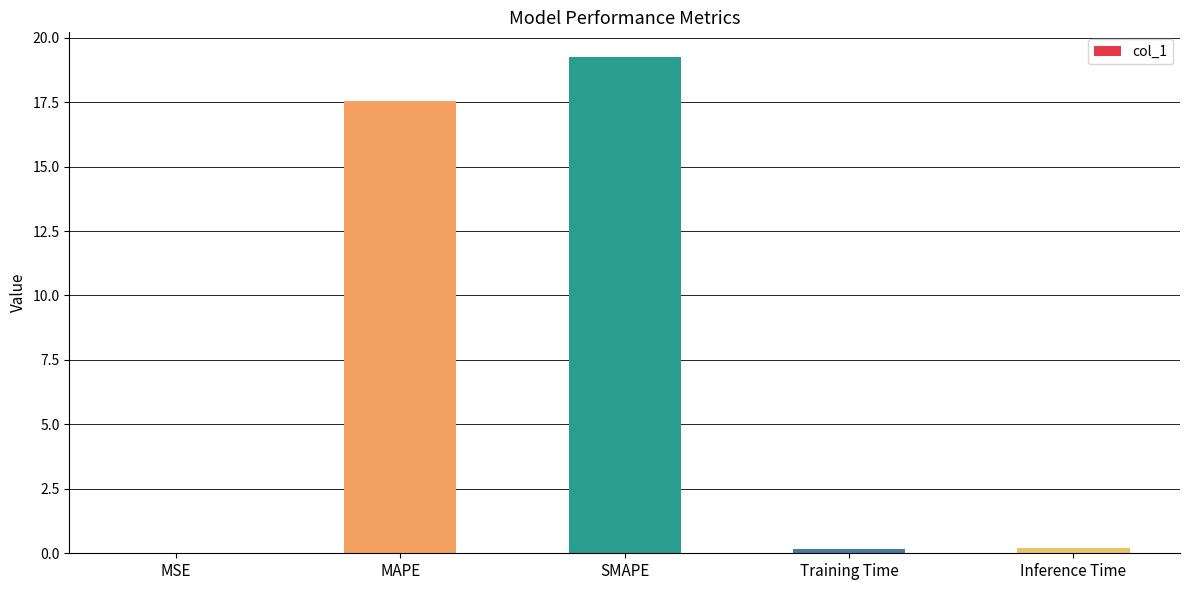

Are the bars grouped side by side (vs. stacked)?

No